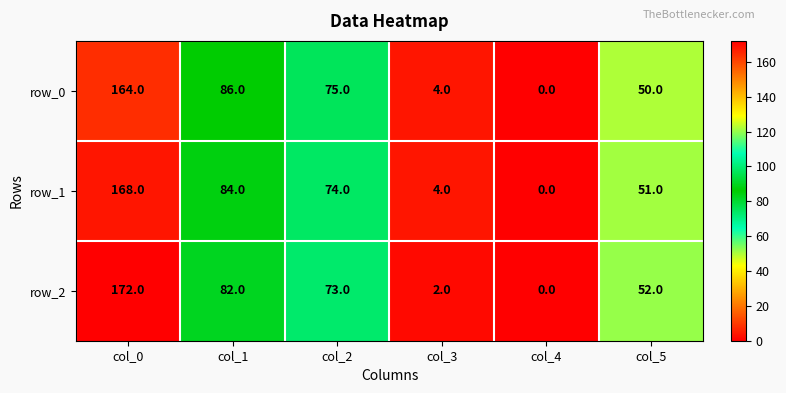

What is the difference between the highest and lowest values at col_0?

8